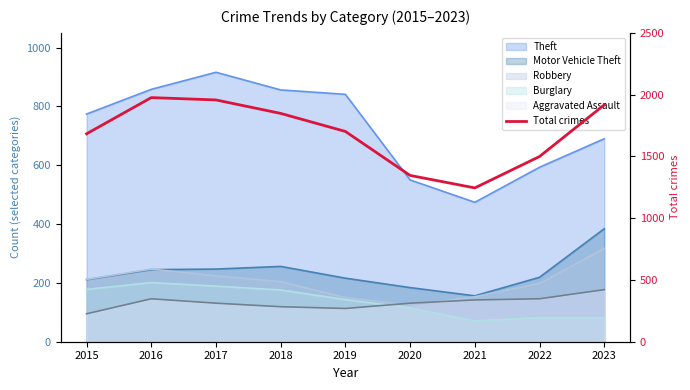

What is the average value?

1686